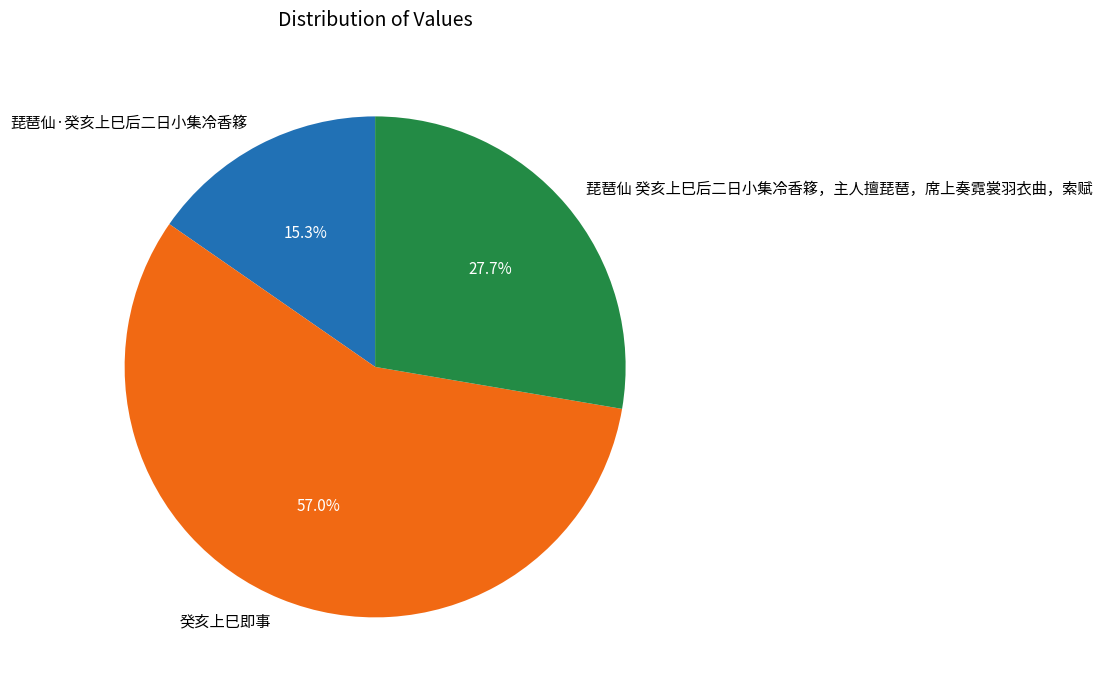

True or false: 癸亥上巳即事 accounts for 63% of the total.

False